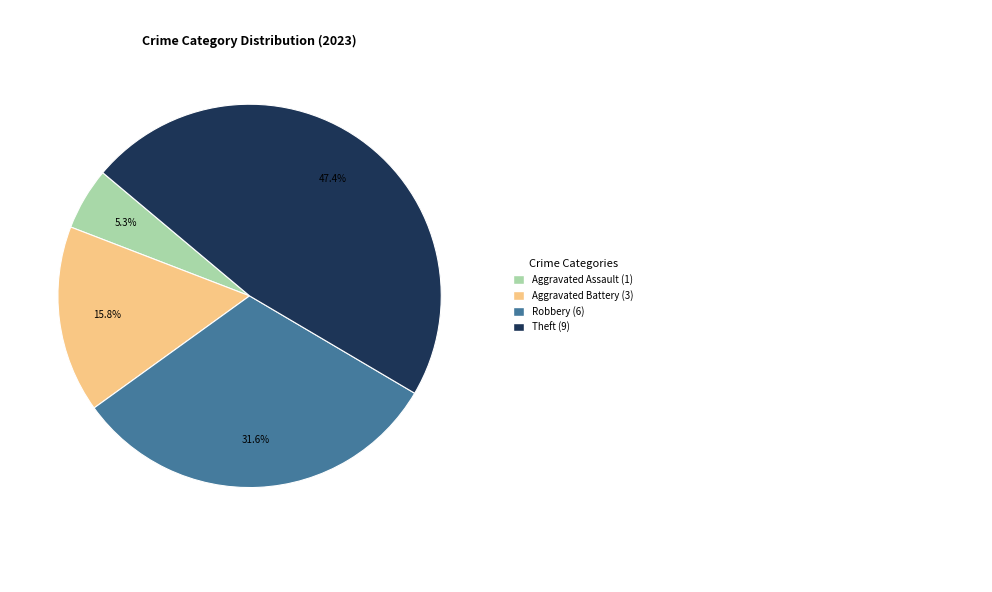

Does any single category account for the majority?

No